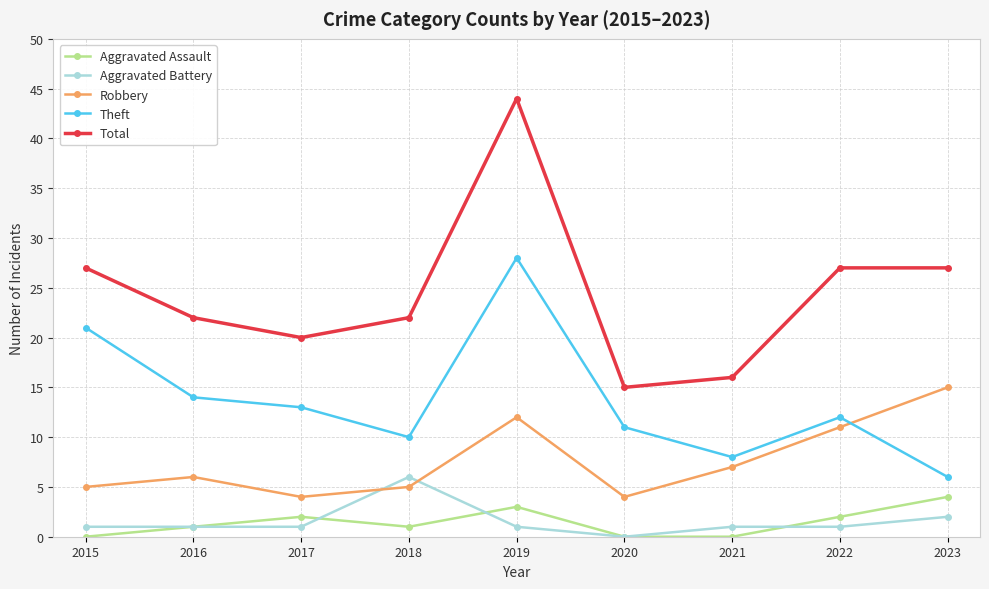

At which label does Total first exceed 22?

2015